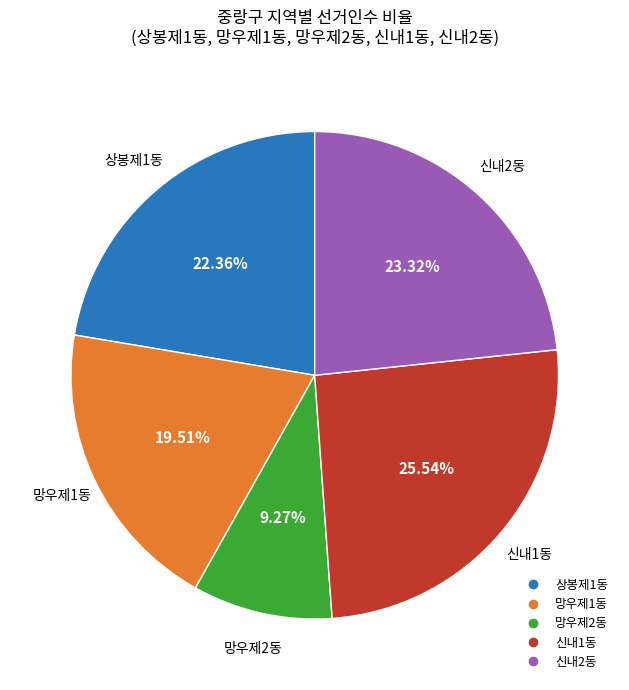

Combined, what portion of the pie is 상봉제1동 and 신내2동?

45.7%